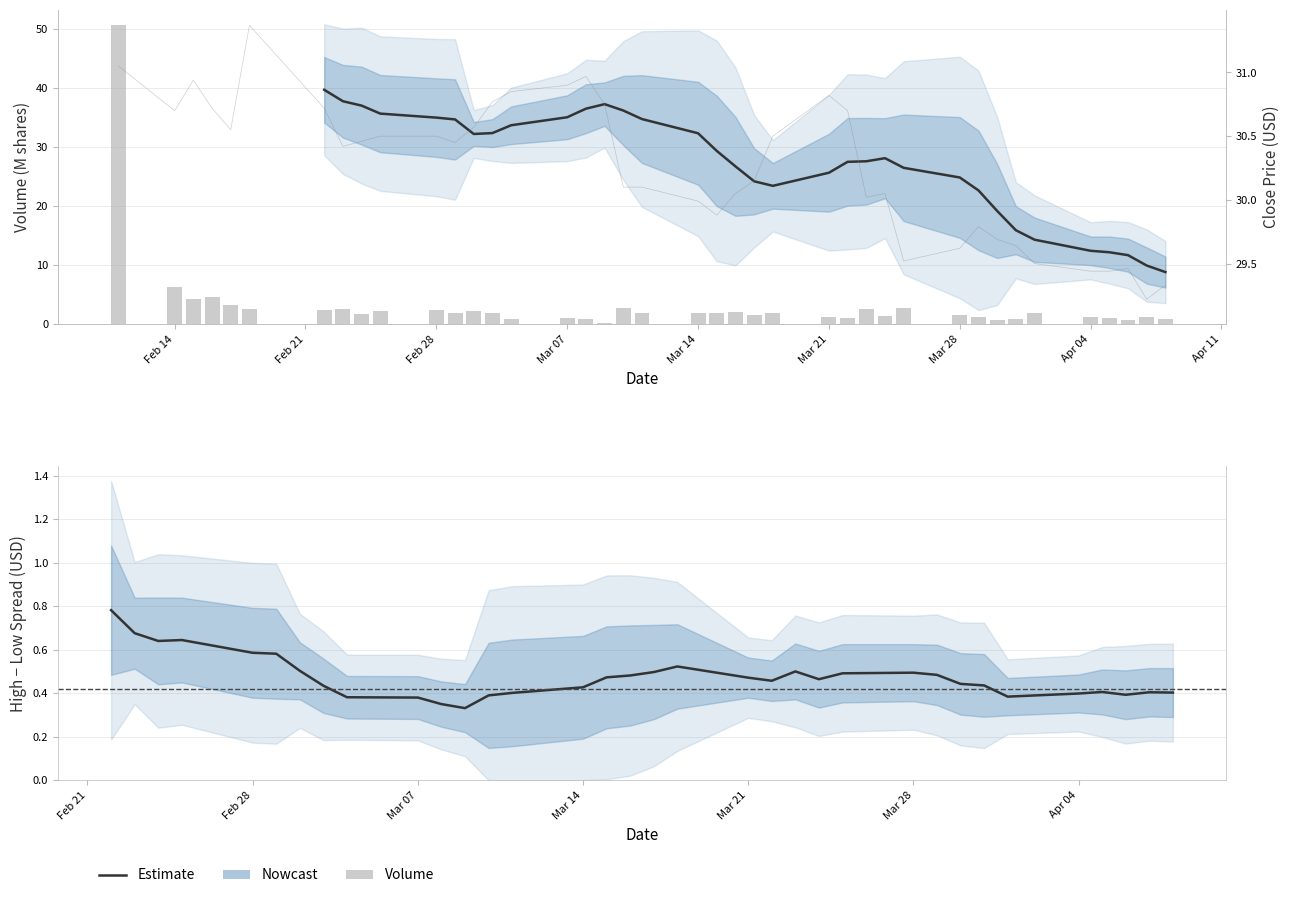

What is the minimum value shown in the chart?

0.3